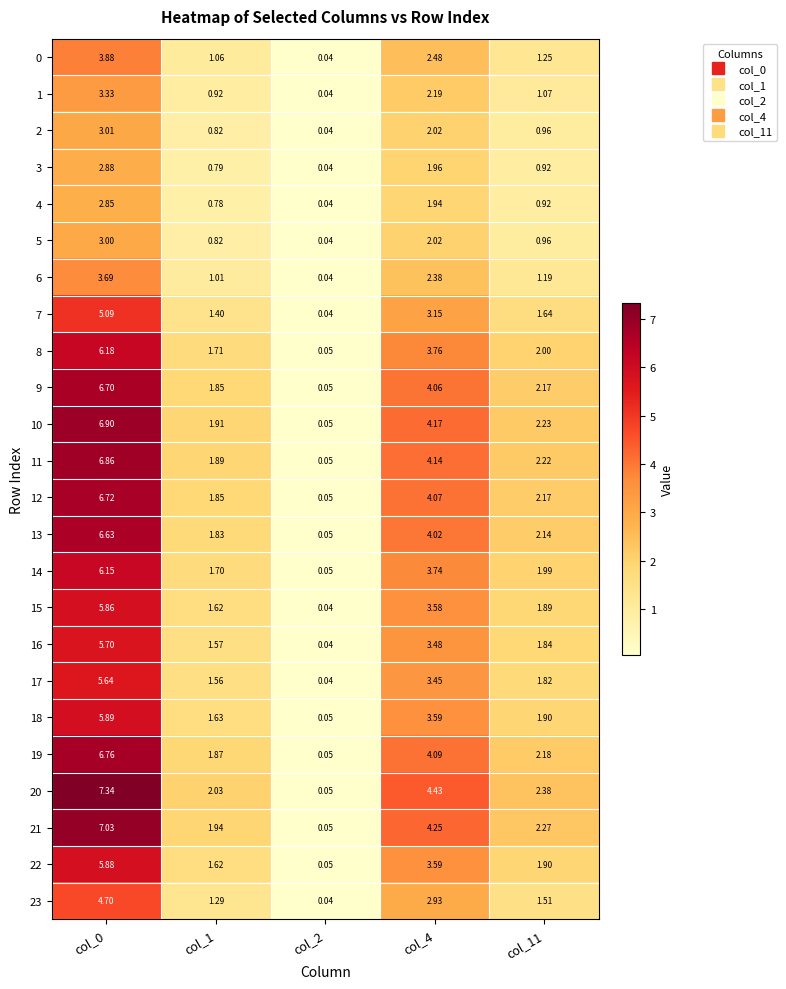

Is the value of 3 at col_1 greater than the value of 16 at col_2?

Yes